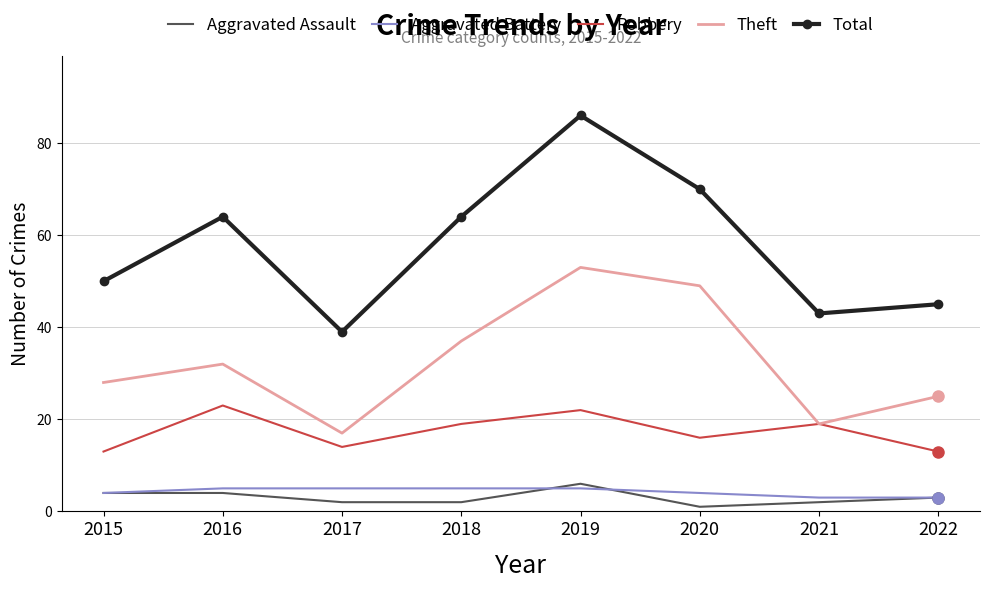

True or false: Aggravated Assault has a value of 2 at 2021.

True